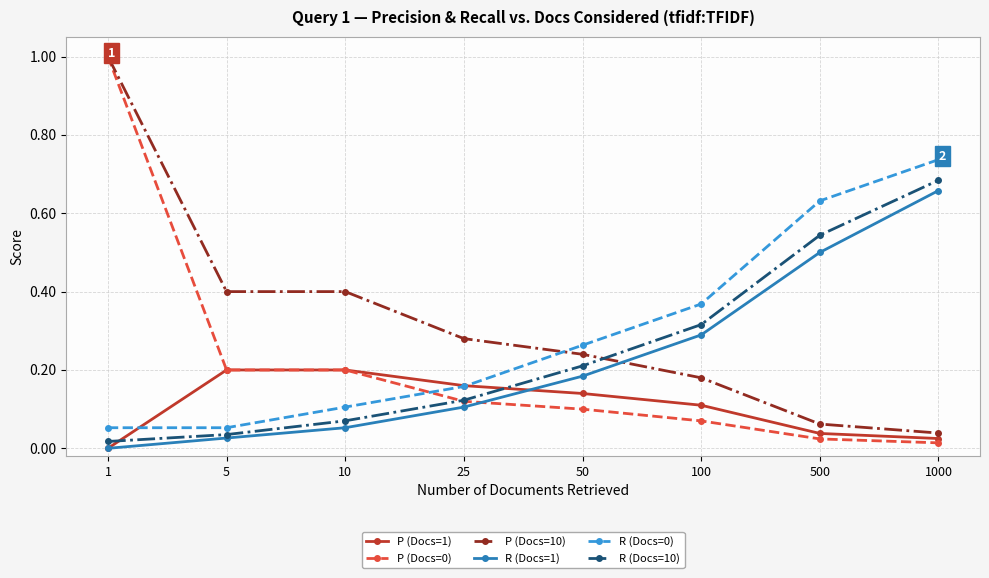

What is the total value across all series at 5?

0.9